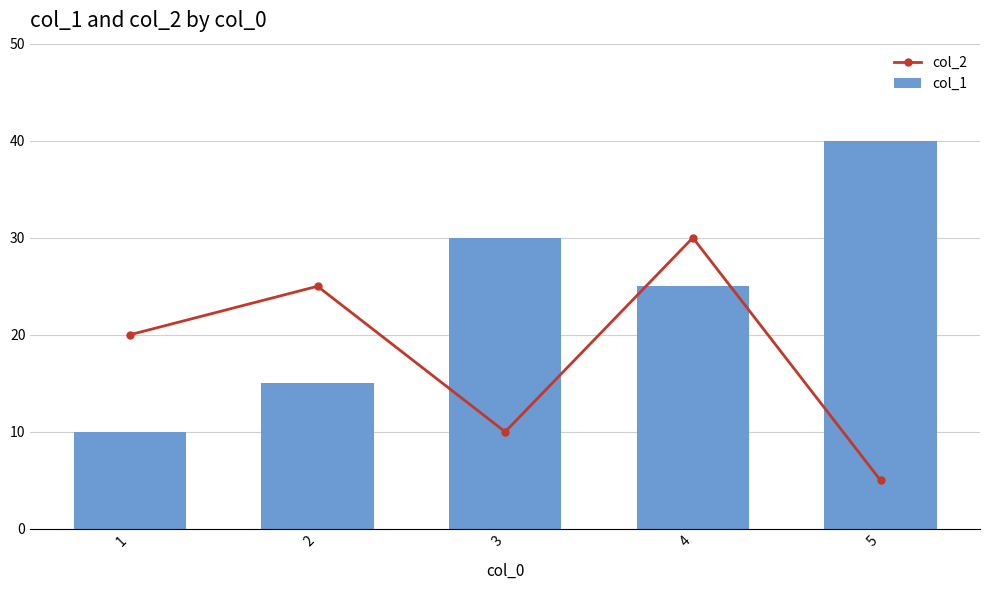

Count the col_1 values in the range 15 to 30.

3